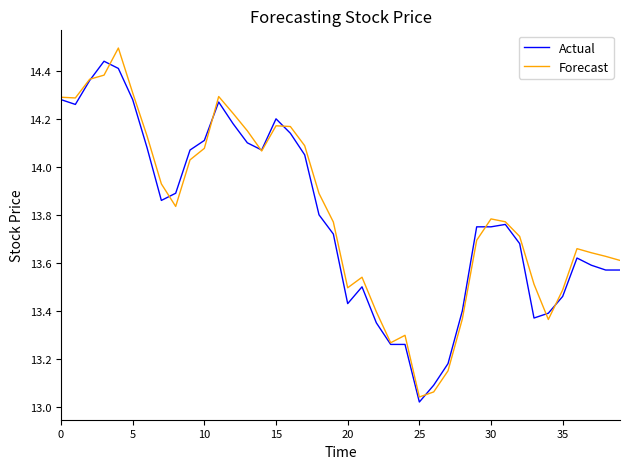

How many lines are shown in the chart?

2